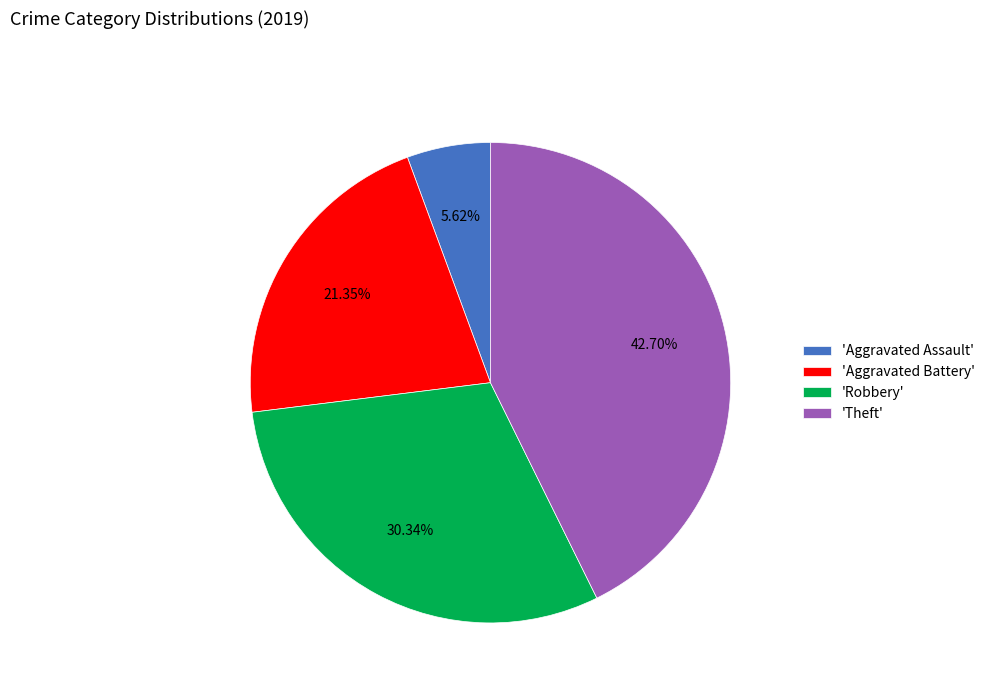

Which slice is the largest?

'Theft'